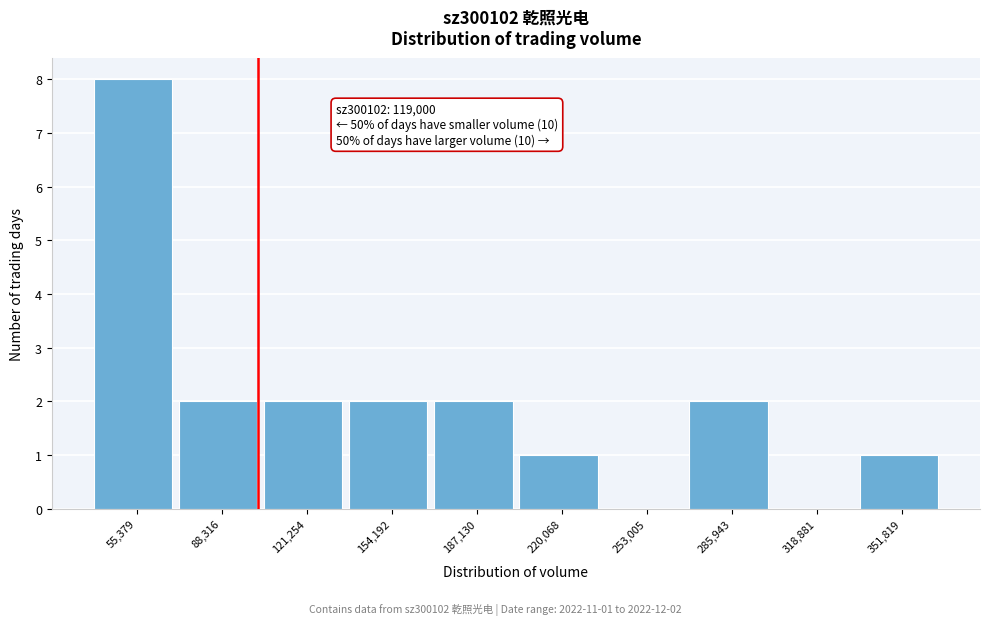

Reading left to right, transcribe all the data shown in this chart.

55,379=8	88,316=2	121,254=2	154,192=2	187,130=2	220,068=1	253,005=0	285,943=2	318,881=0	351,819=1